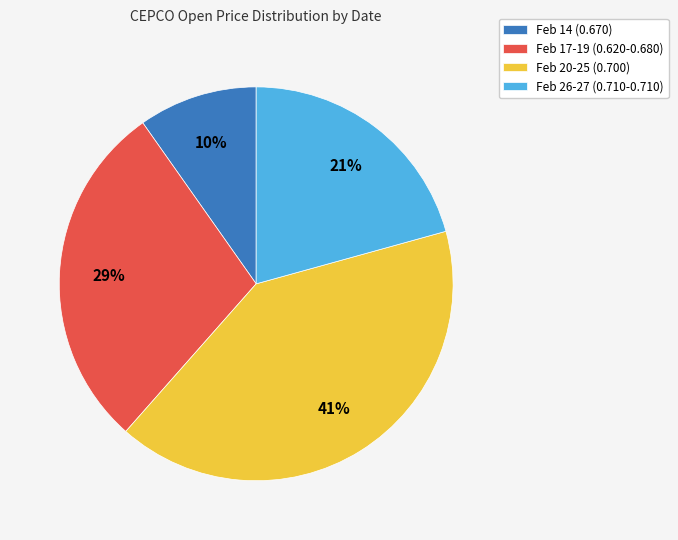

Is the sum of Feb 20-25 (0.700) and Feb 14 (0.670) greater than half?

Yes